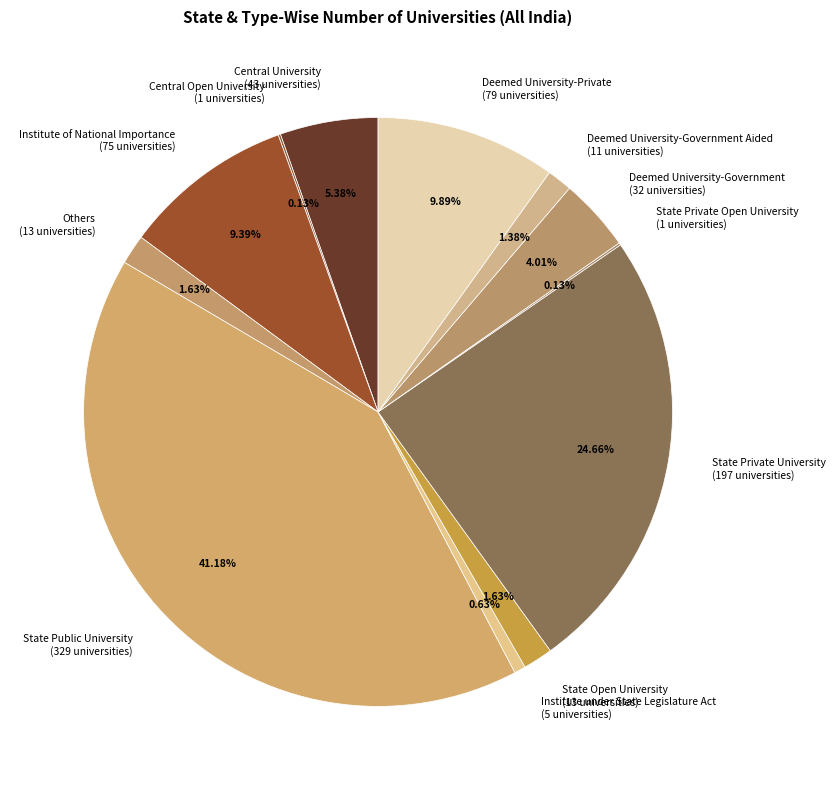

Which has a higher value, Institute of National Importance (75 universities) or Others (13 universities)?

Institute of National Importance (75 universities)